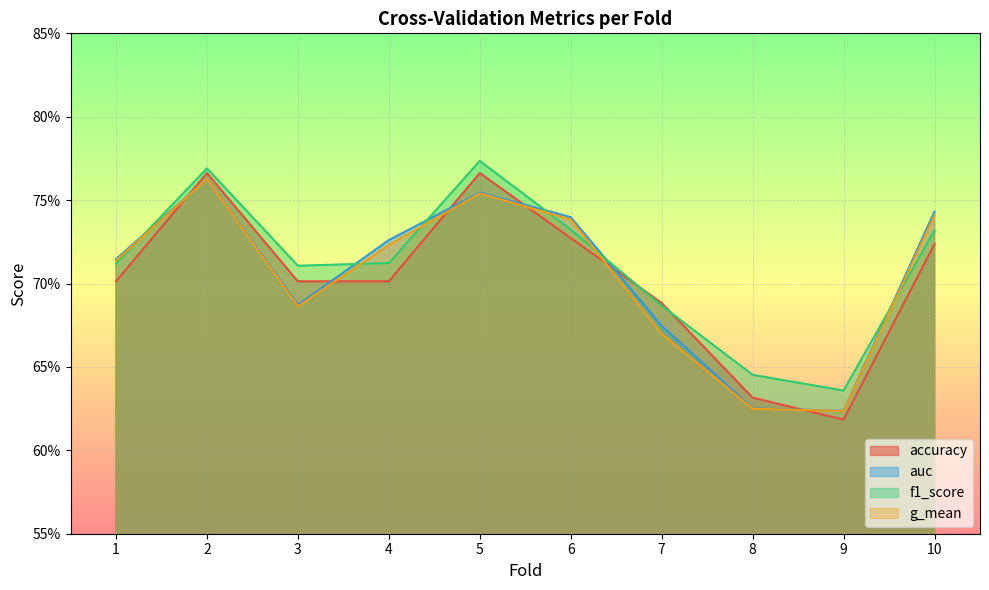

What is the total value across all series at 6?

2.9